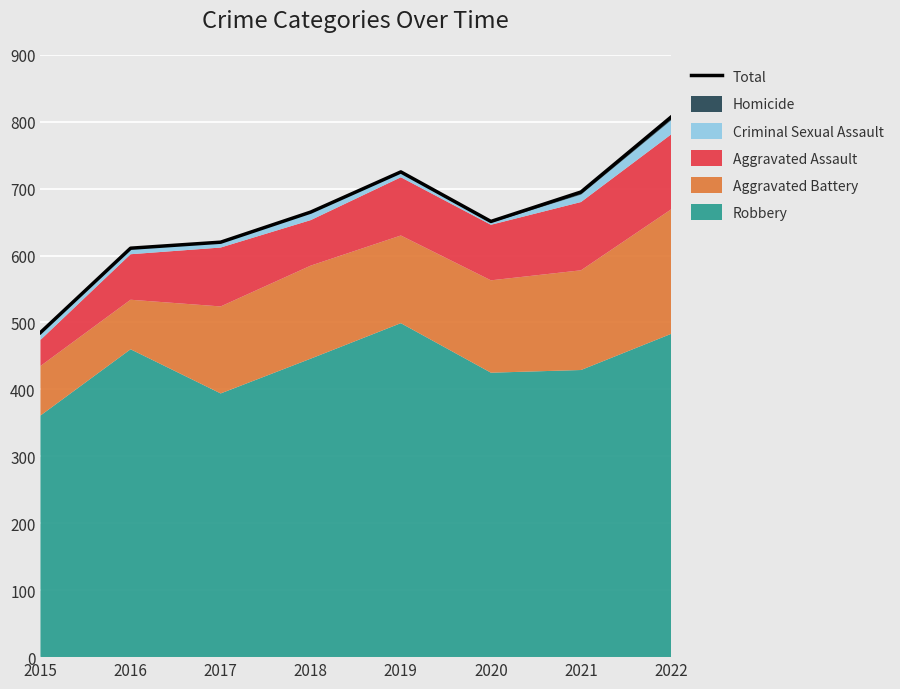

What is the greatest value displayed?

807